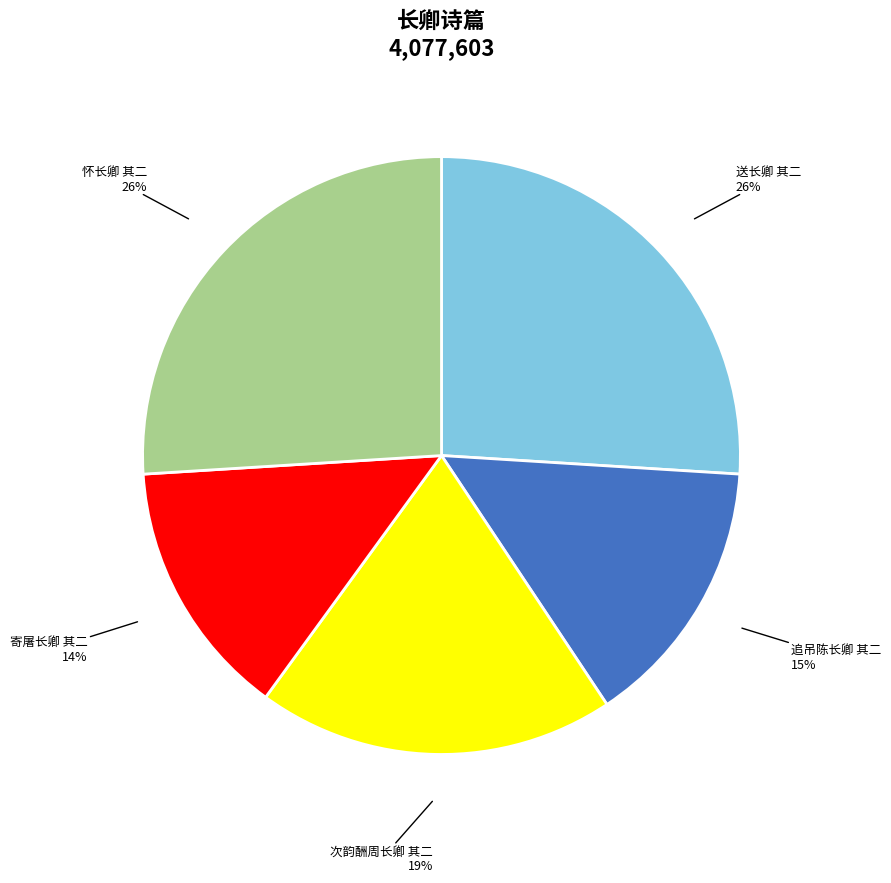

To the nearest percent, what is the difference between the largest and smallest slice percentages?

12%